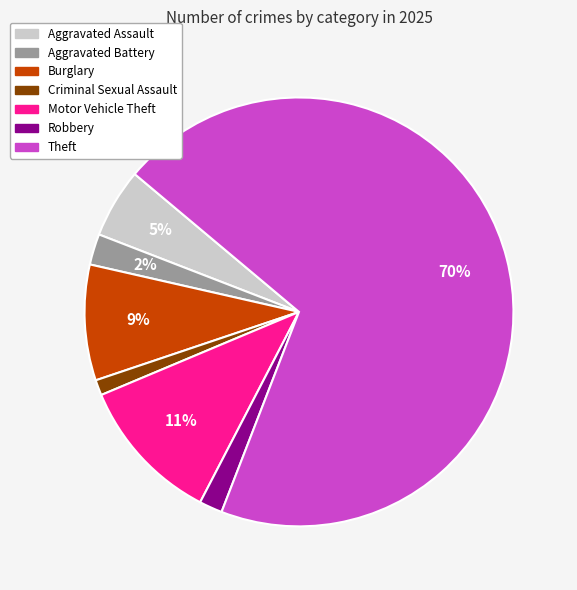

Is there a majority slice in this chart?

Yes